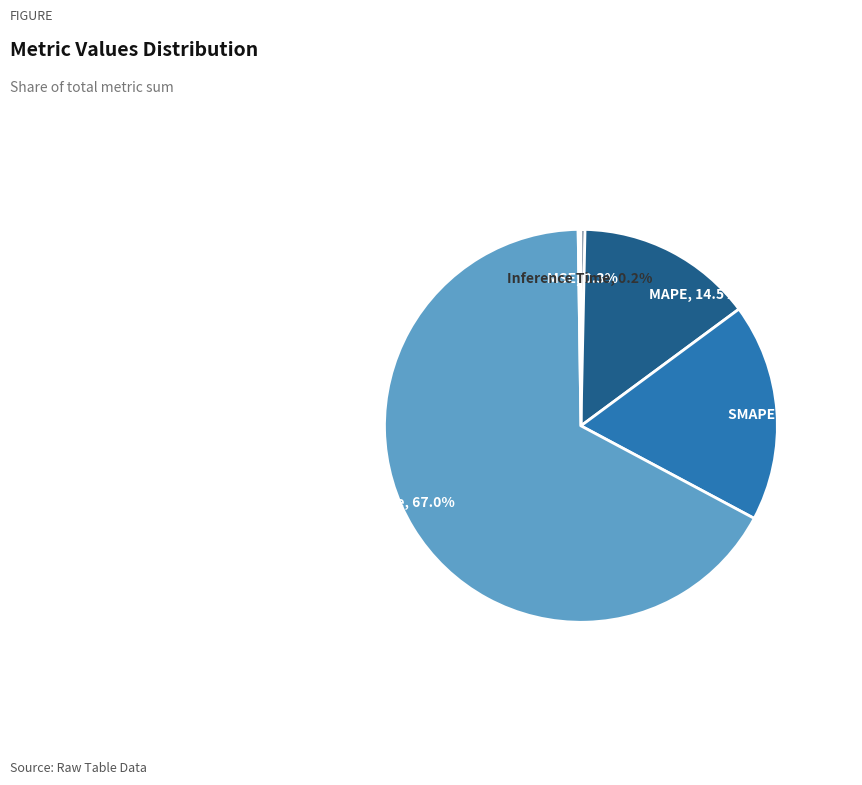

Which has a higher value, Training Time or SMAPE?

Training Time